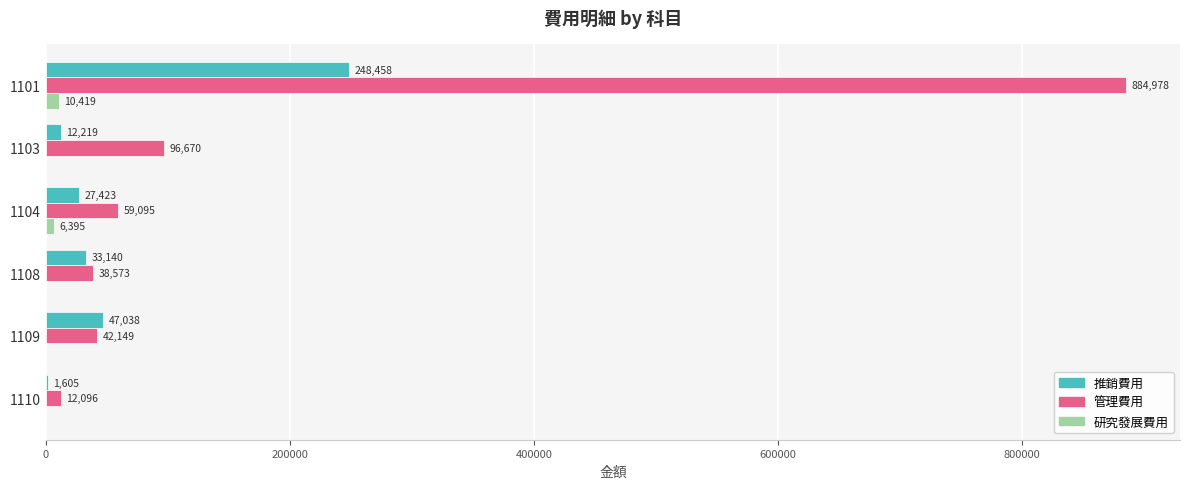

What is the sum of all 推銷費用 values?

369883